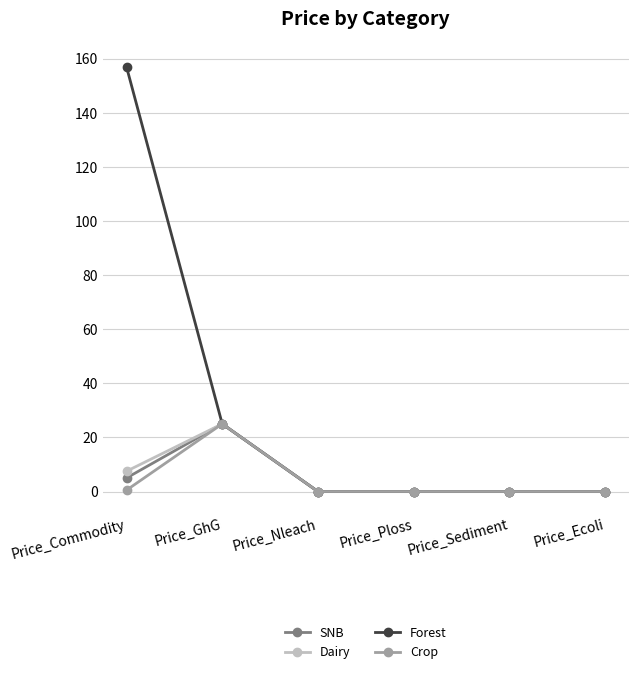

How many lines are shown in the chart?

4